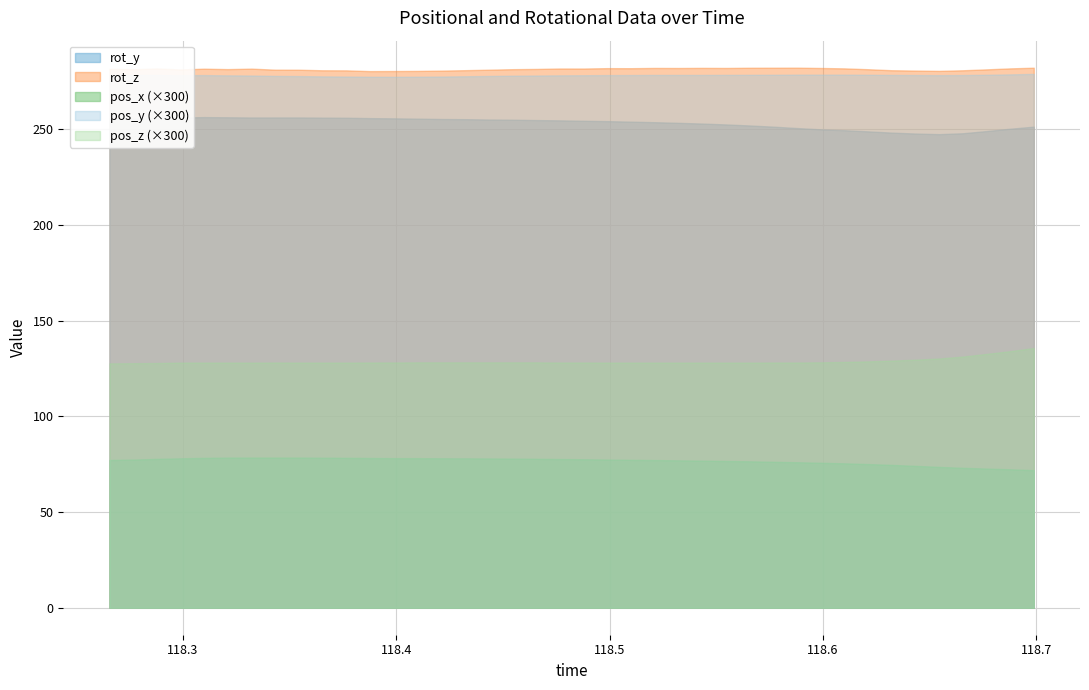

Where is pos_y nearest to the value 0?

118.3993